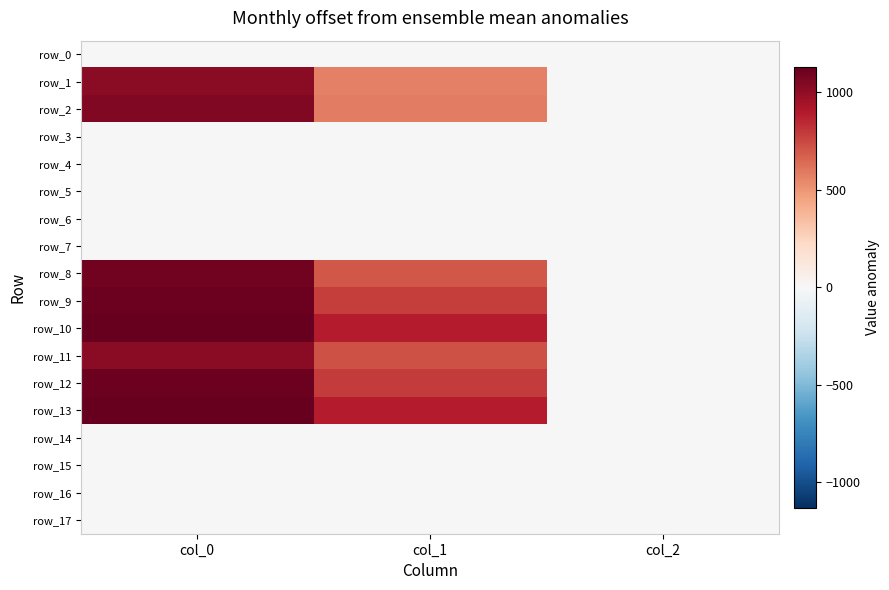

At which category is the sum across all series the highest?

col_0